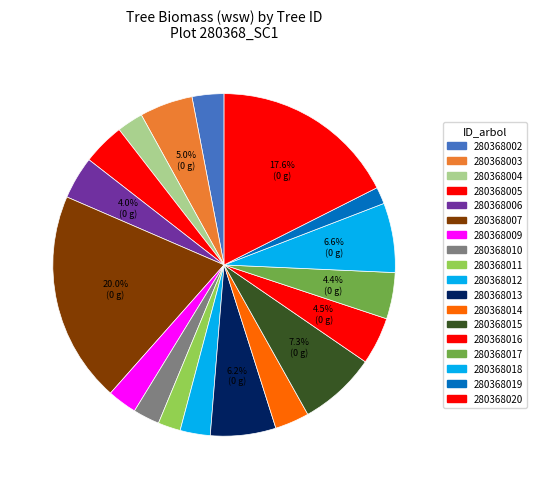

True or false: 280368013 accounts for 6% of the total.

True